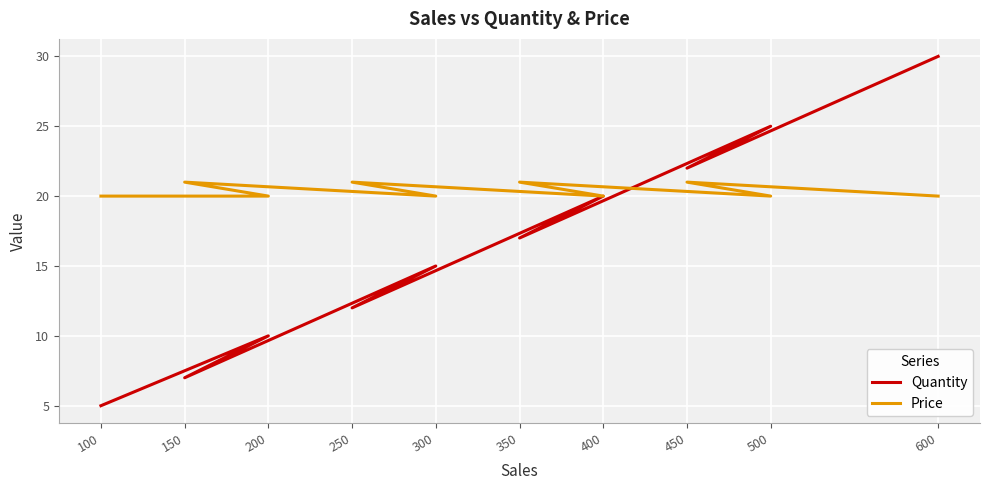

Rank the series by their average value, from lowest to highest.

Quantity, Price